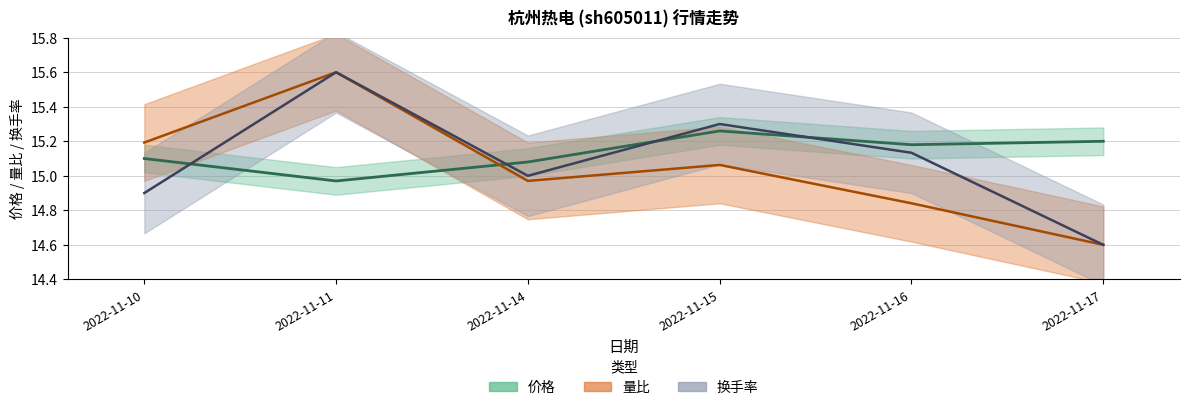

Where do 价格 and 换手率 first cross each other?

2022-11-10 and 2022-11-11